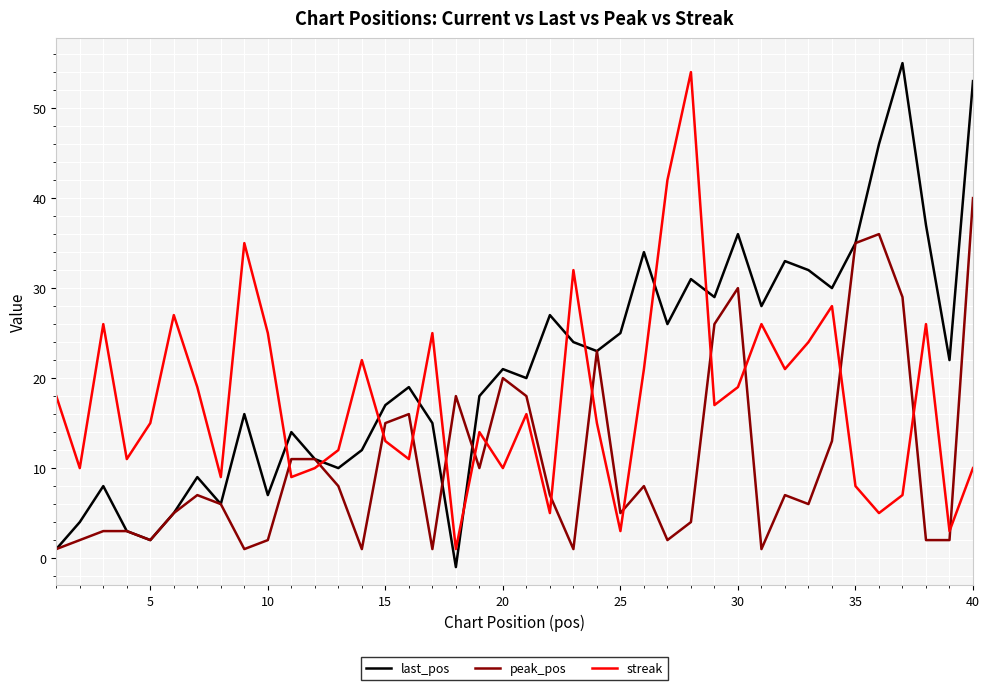

Which series has the largest total across all categories?

last_pos